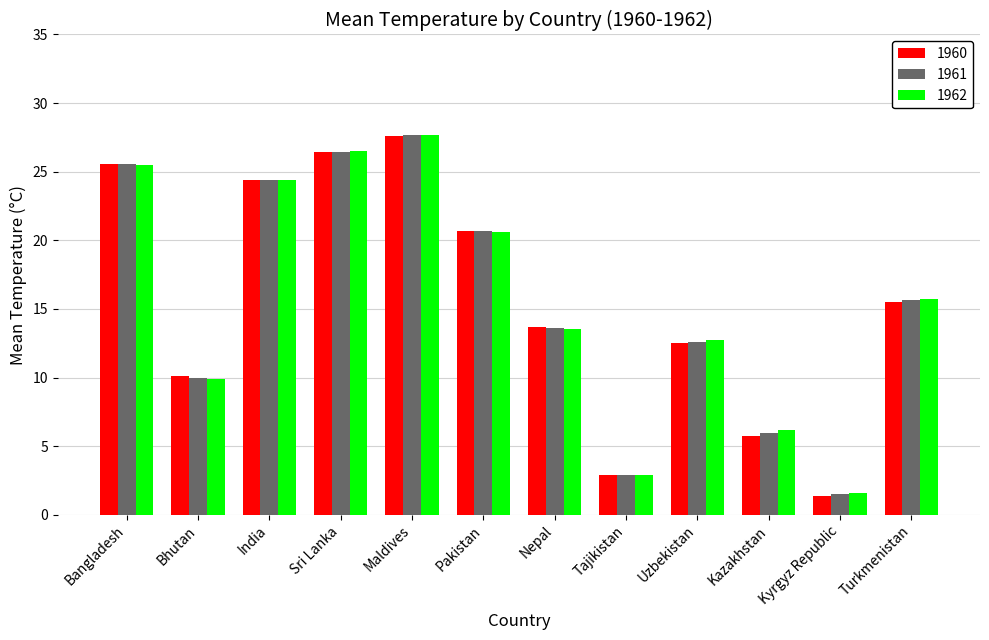

At how many categories does at least one series exceed 18?

5